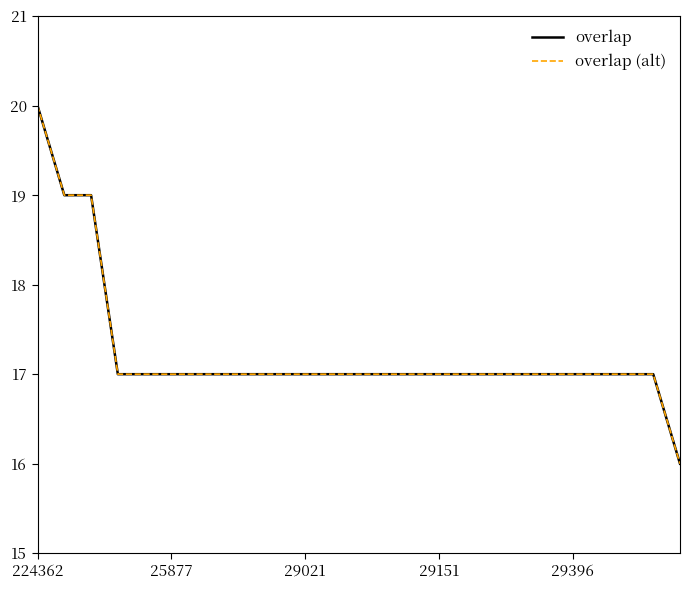

Does the chart display data point markers on the line(s)?

No